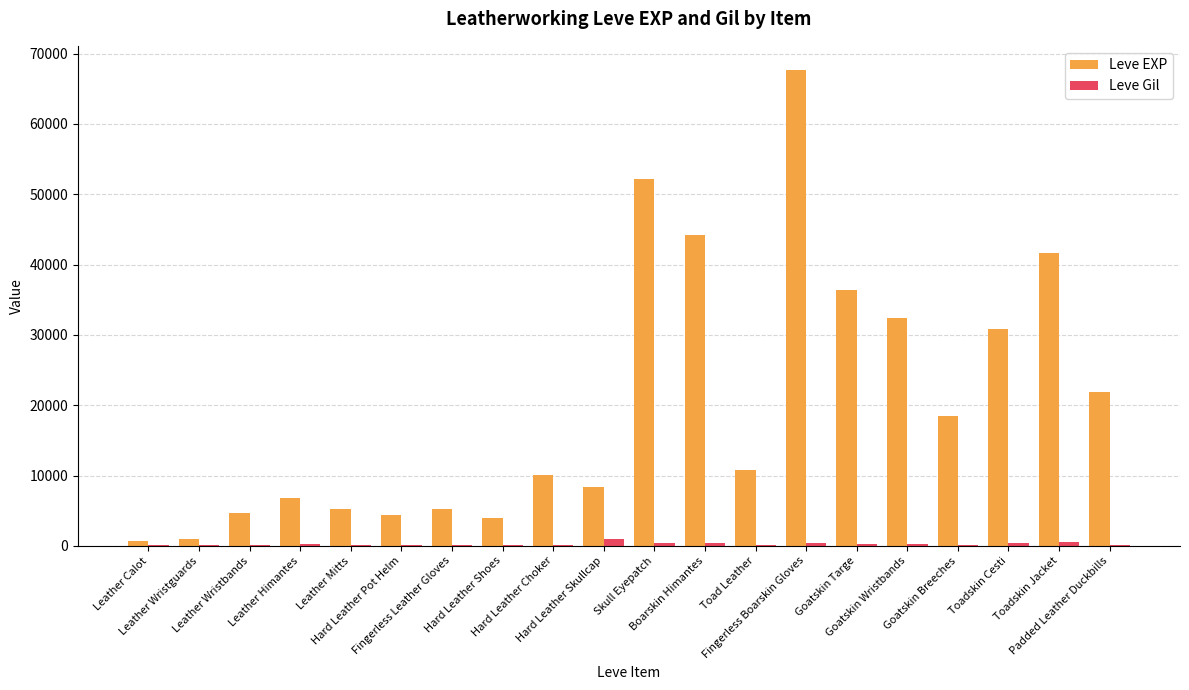

Which series has the largest total across all categories?

Leve EXP